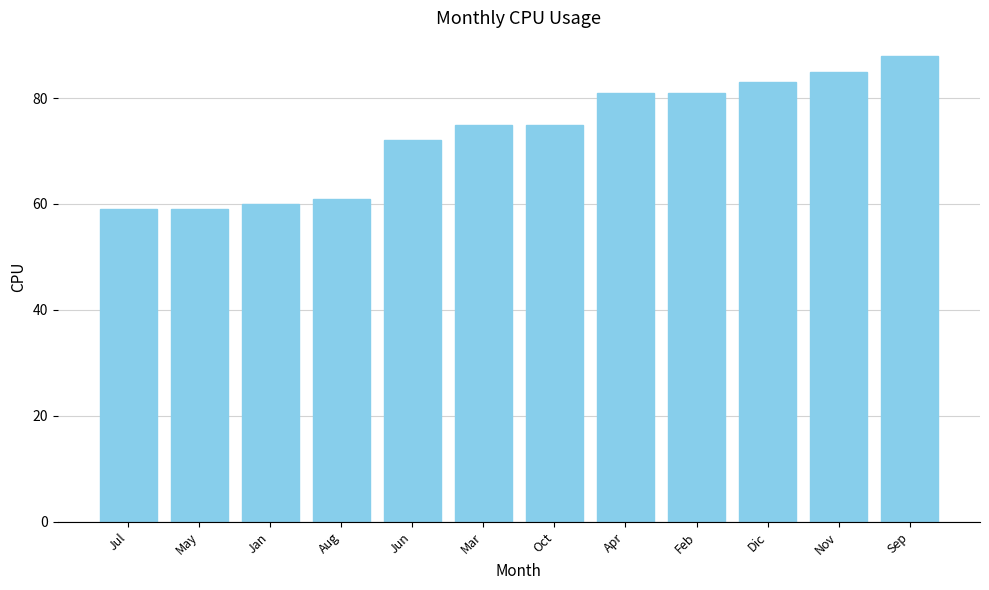

What is the minimum value shown in the chart?

59